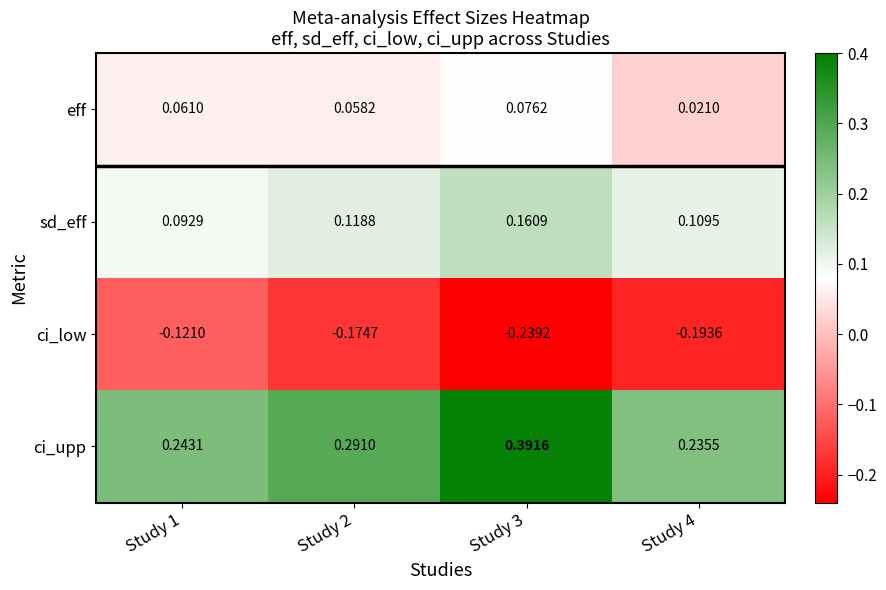

Count the number of categories in the chart.

4